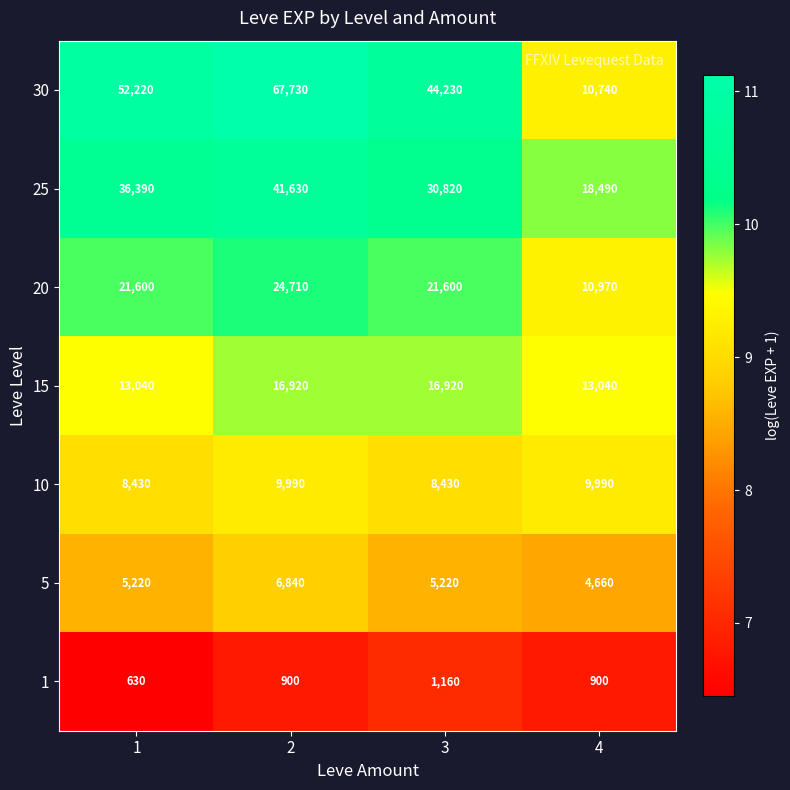

What is the greatest value displayed?

67730